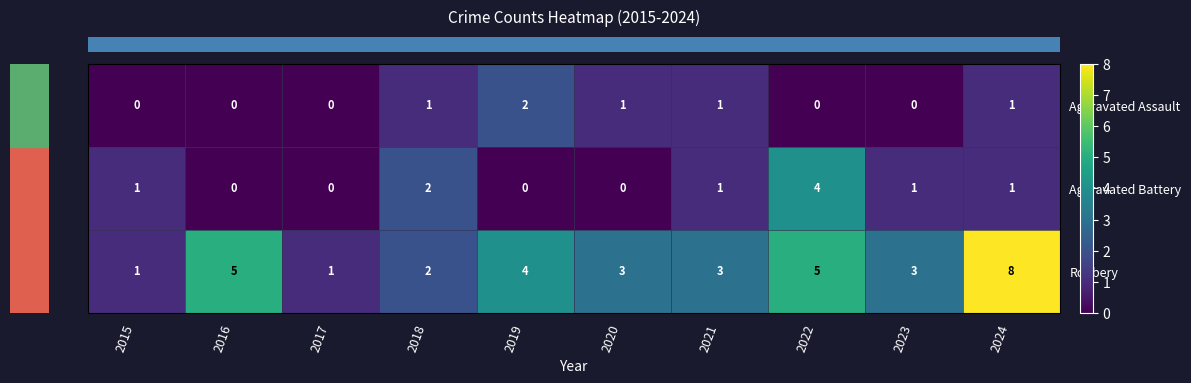

Which series changed the most between 2021 and 2023?

Aggravated Assault